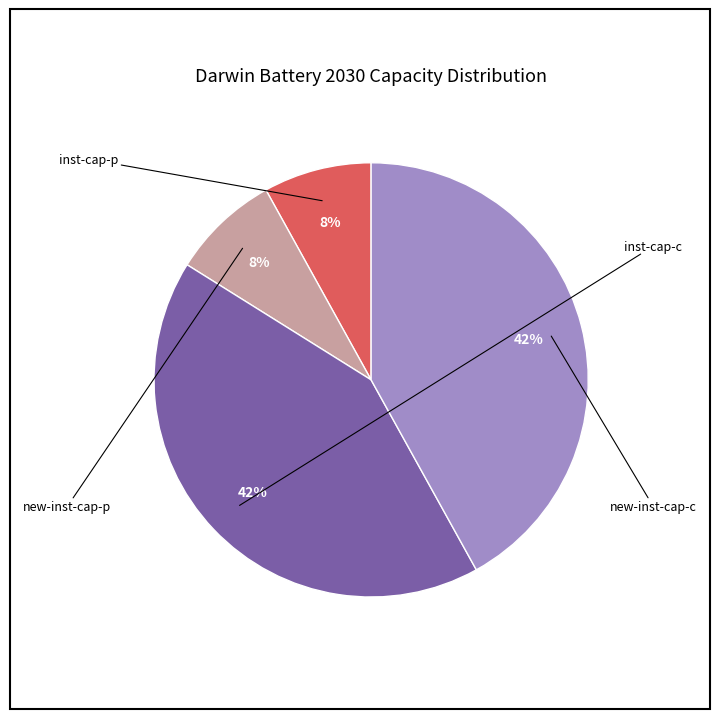

Is there a majority slice in this chart?

No